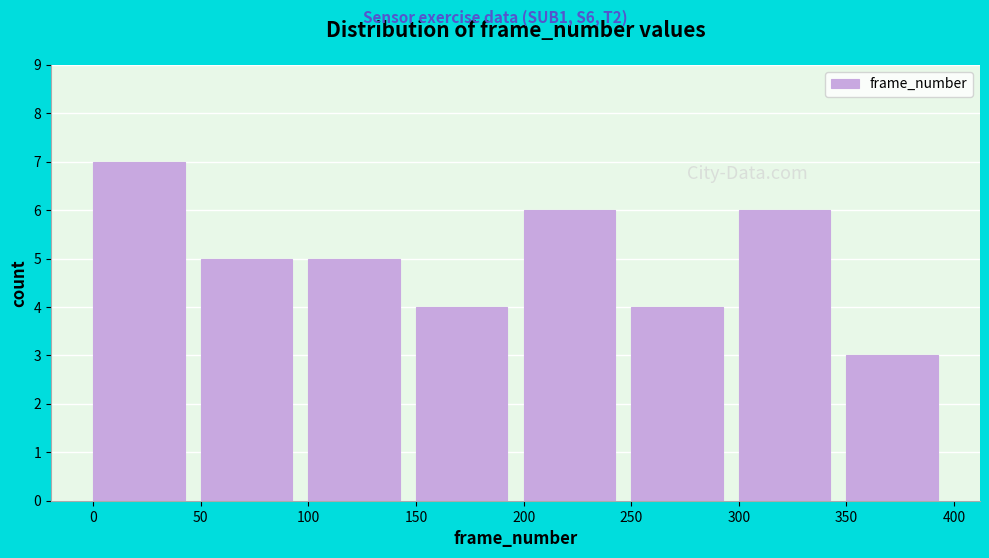

Reading left to right, transcribe this chart: for each bar, give the range it covers on the x-axis and its height. The values are not printed on the chart, so give them approximately, as read against the axis.

0 to 50: 7
50 to 100: 5
100 to 150: 5
150 to 200: 4
200 to 250: 6
250 to 300: 4
300 to 350: 6
350 to 400: 3